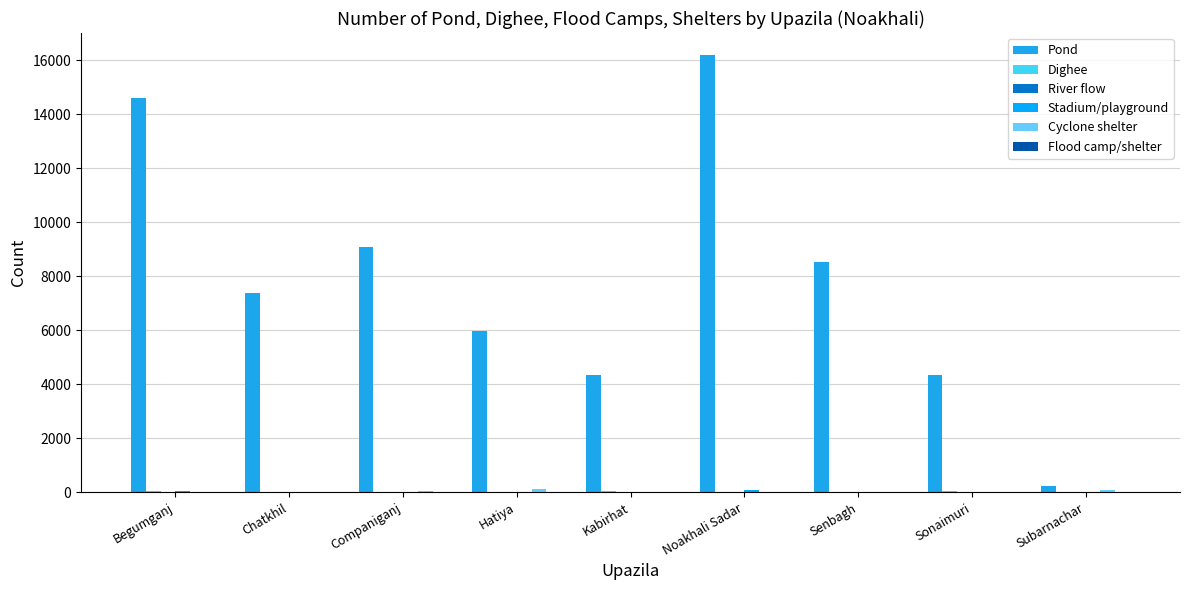

How many categories are shown in the chart?

9